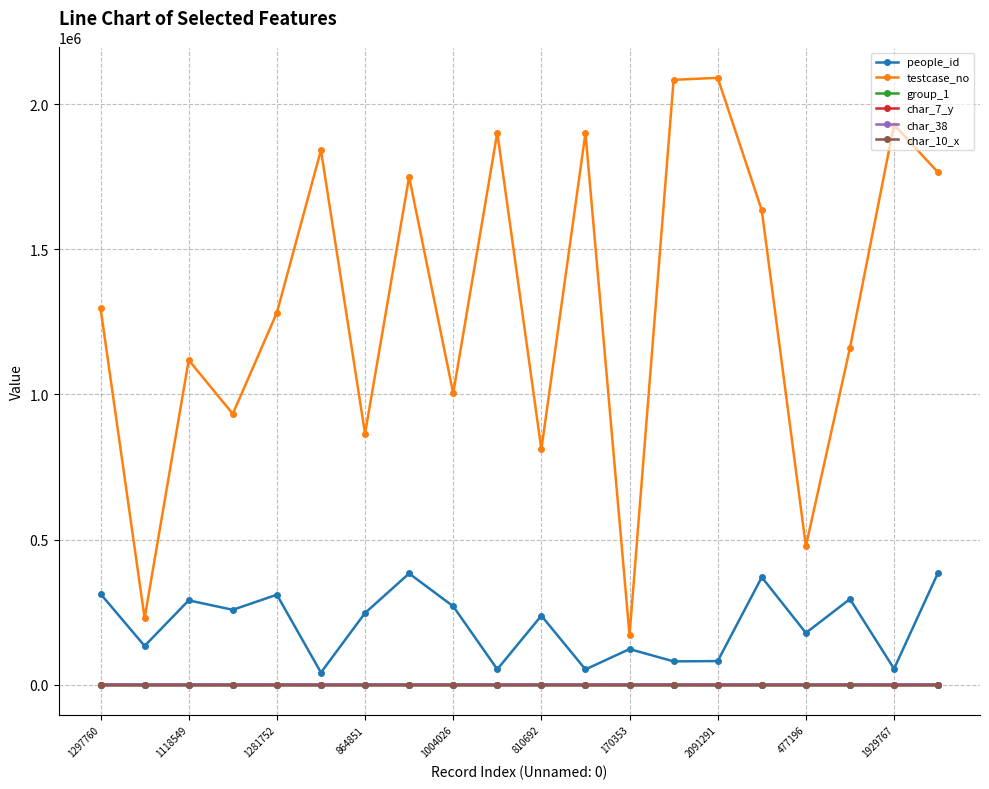

Is this an area chart (filled region under the line)?

No